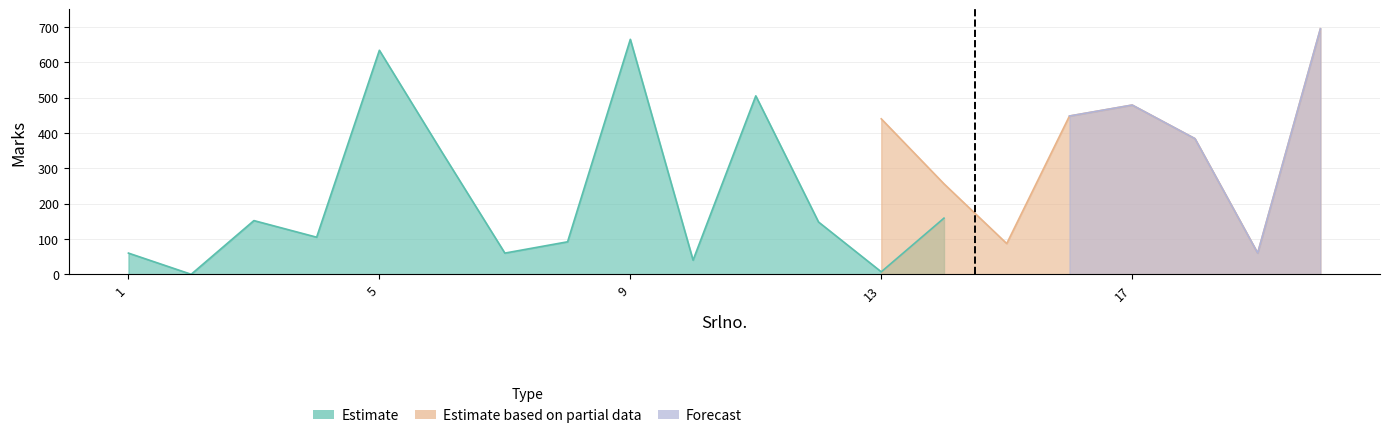

At how many categories does at least one series exceed 692?

1